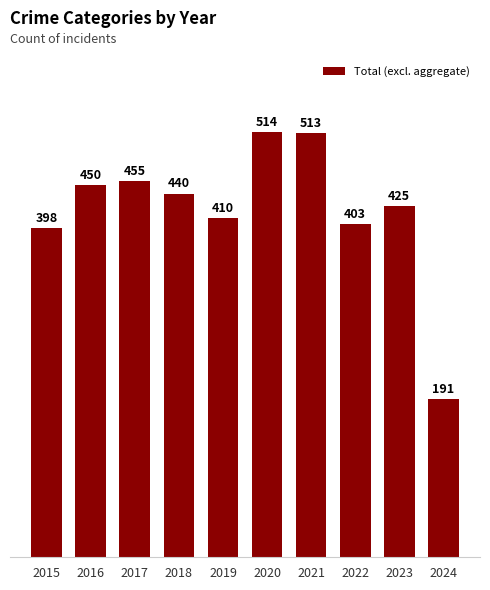

List the labels in order of value, smallest first.

2024, 2015, 2022, 2019, 2023, 2018, 2016, 2017, 2021, 2020